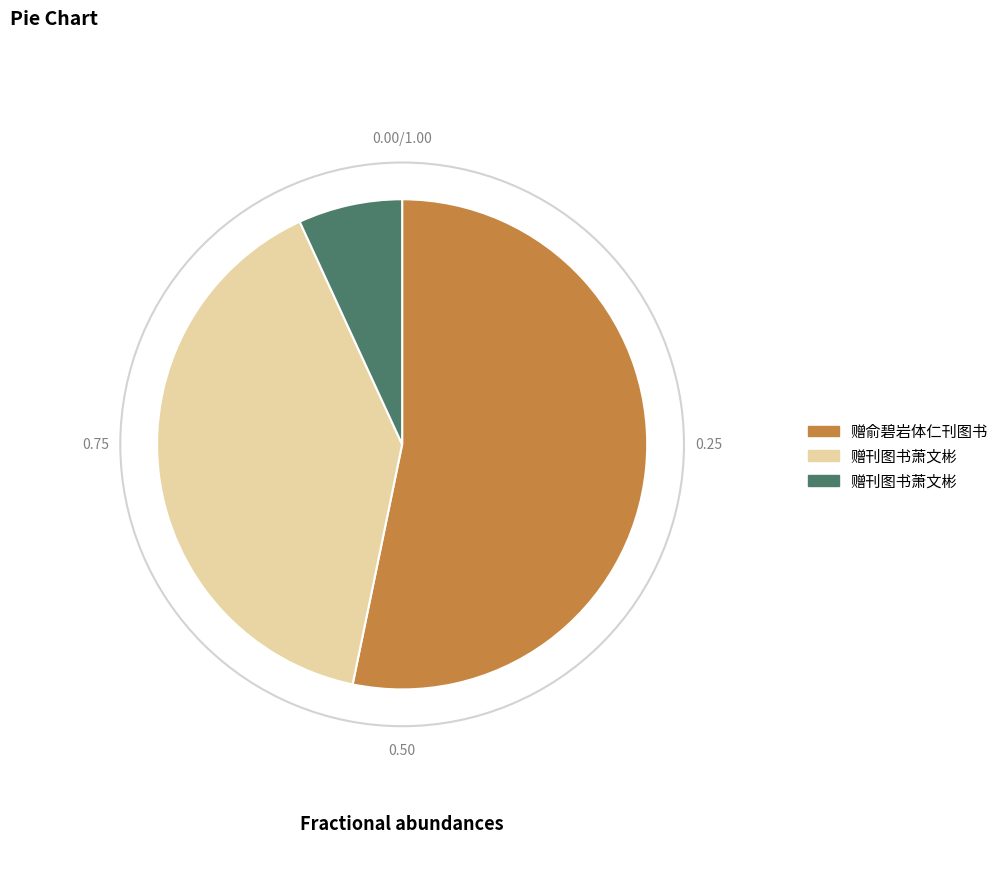

Does any single category account for the majority?

Yes